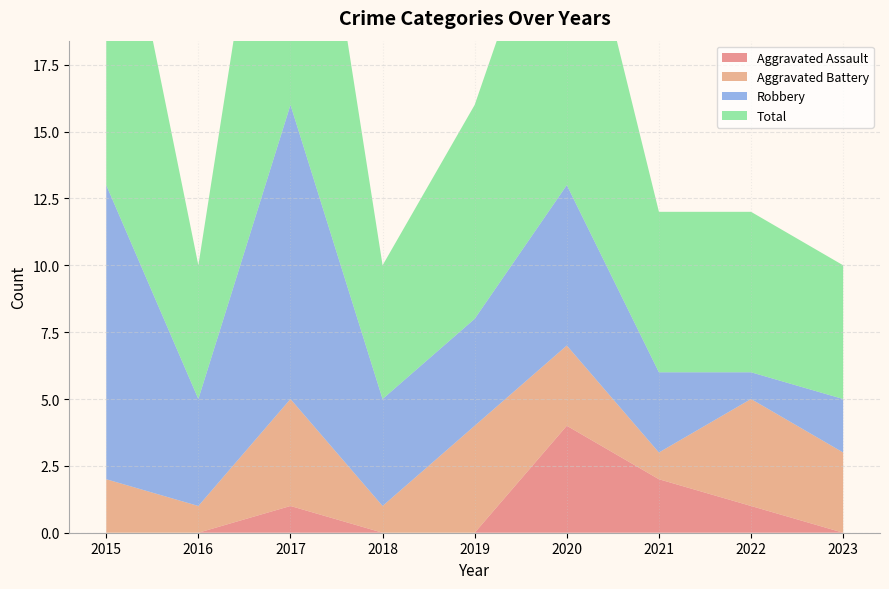

Reading left to right, transcribe all the data shown in this chart.

Aggravated Assault: 0	0	1	0	0	4	2	1	0
Aggravated Battery: 2	1	4	1	4	3	1	4	3
Robbery: 11	4	11	4	4	6	3	1	2
Total: 14	5	16	5	8	13	6	6	5